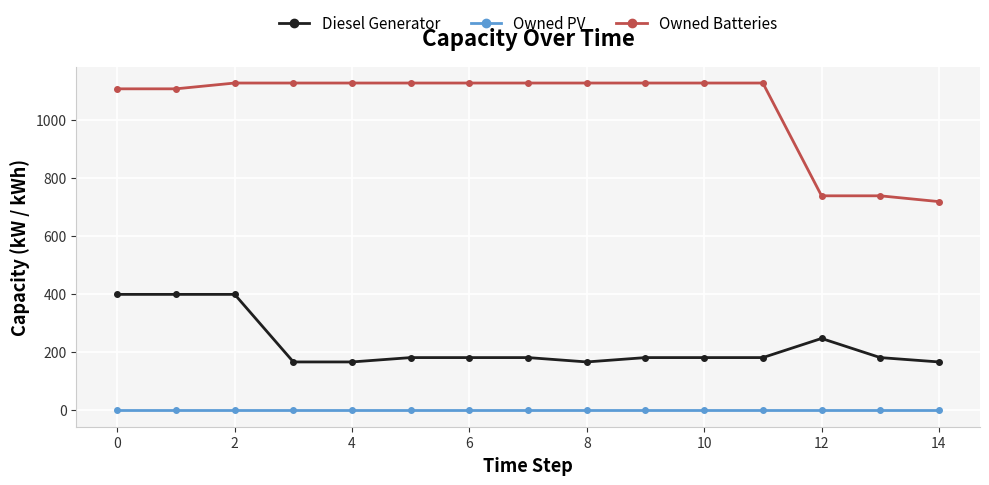

List the series in order of their overall mean, highest first.

Owned Batteries, Diesel Generator, Owned PV